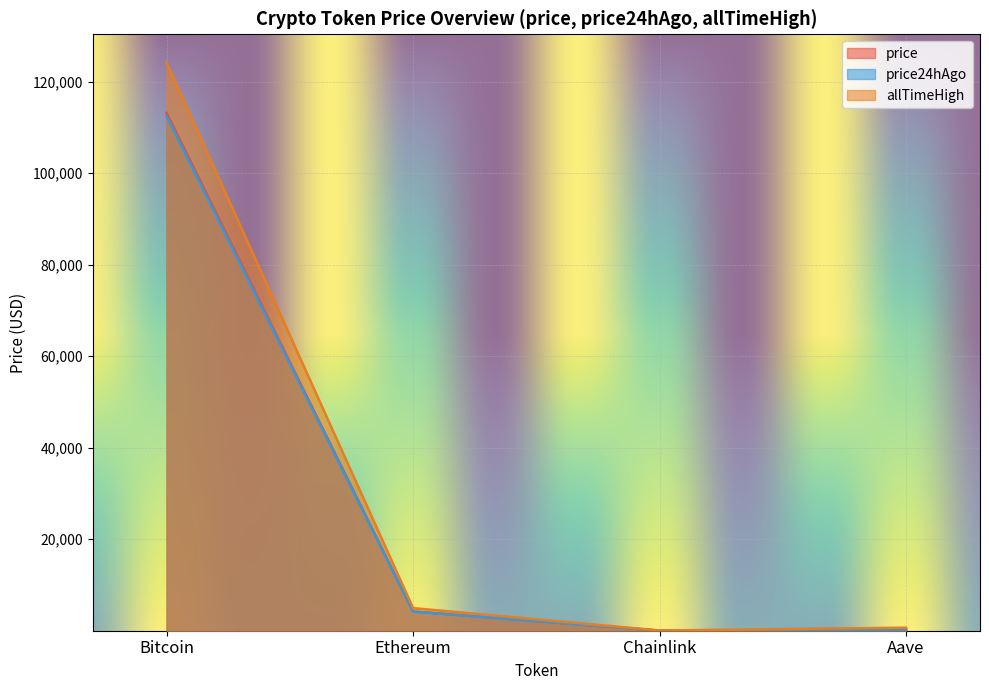

What are all the series names shown in the legend?

price, price24hAgo, allTimeHigh